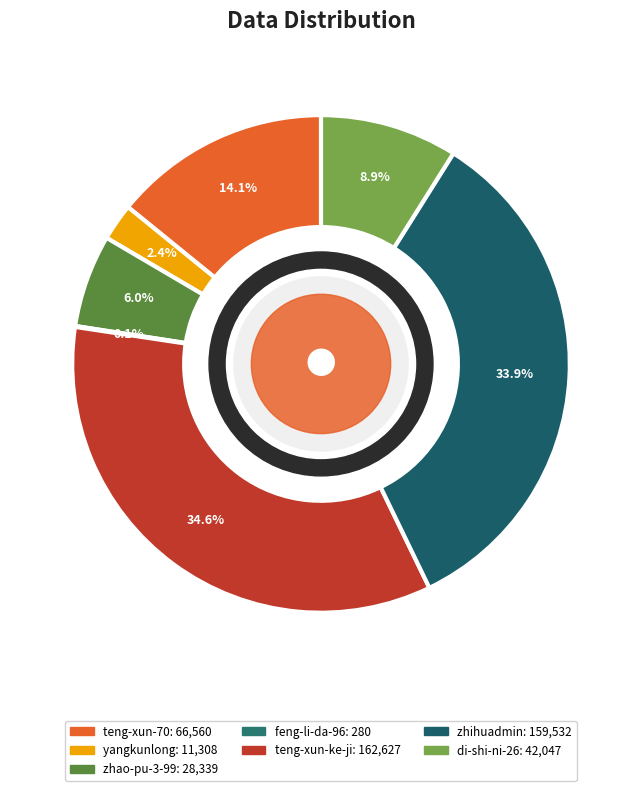

Count the number of slices in the pie.

7